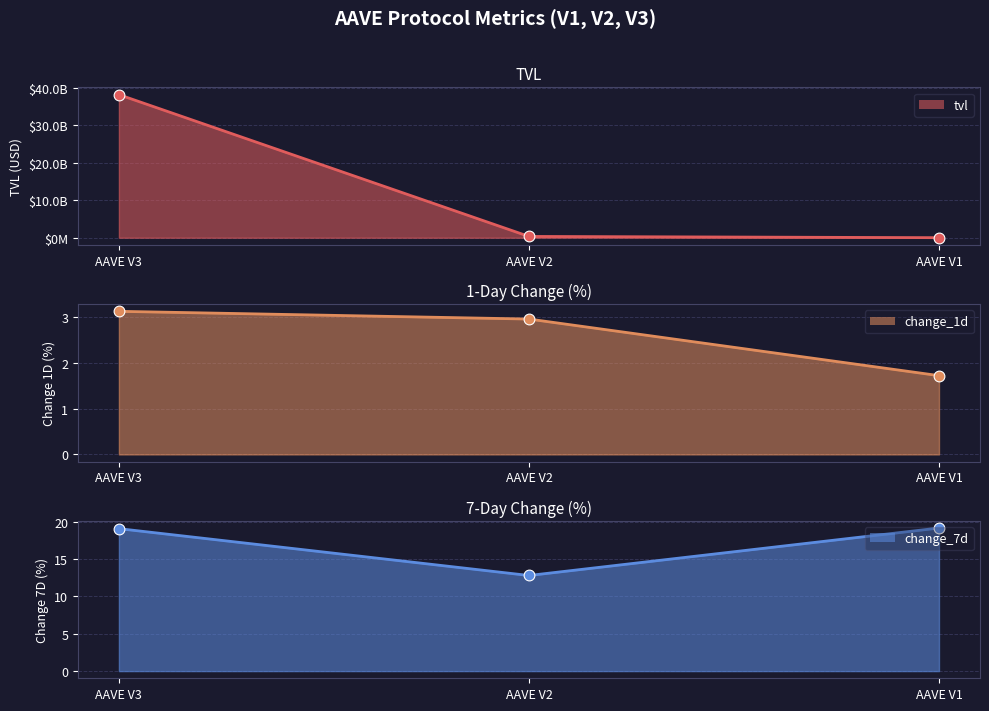

Is the value of tvl at AAVE V1 greater than the value of change_1d at AAVE V3?

Yes